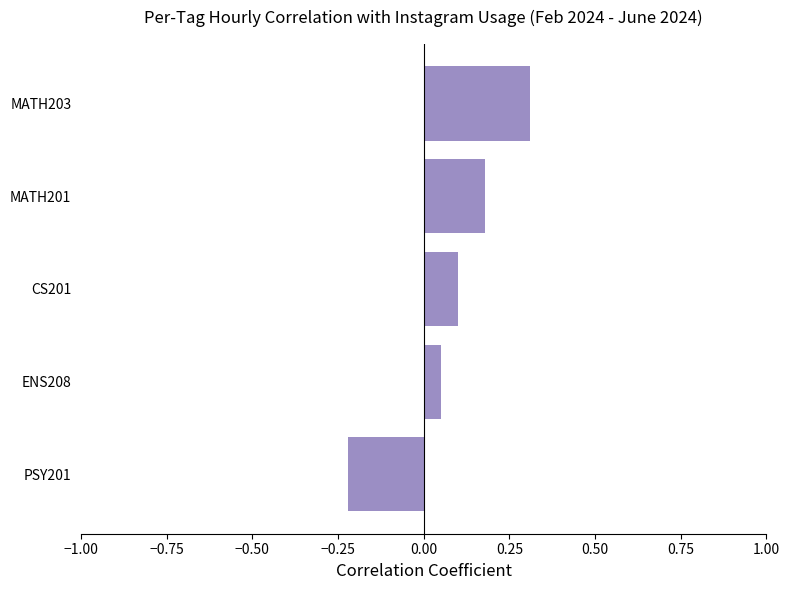

What is the smallest value displayed?

-0.2